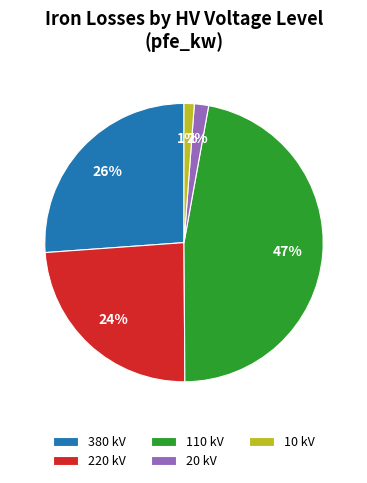

What is the largest slice in the pie chart?

110 kV